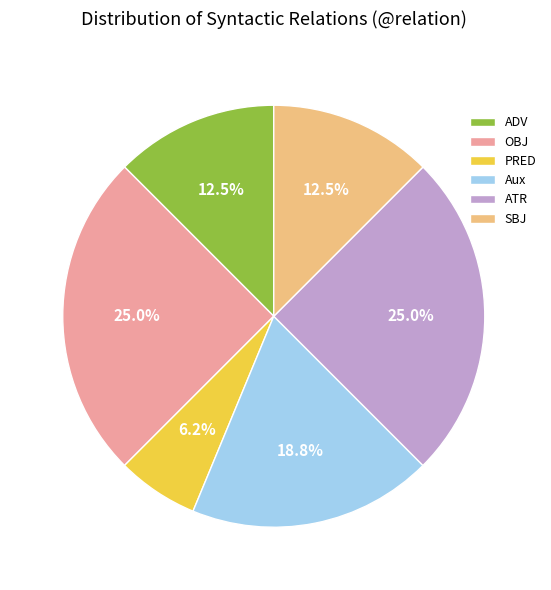

Between PRED and ATR, which is larger?

ATR